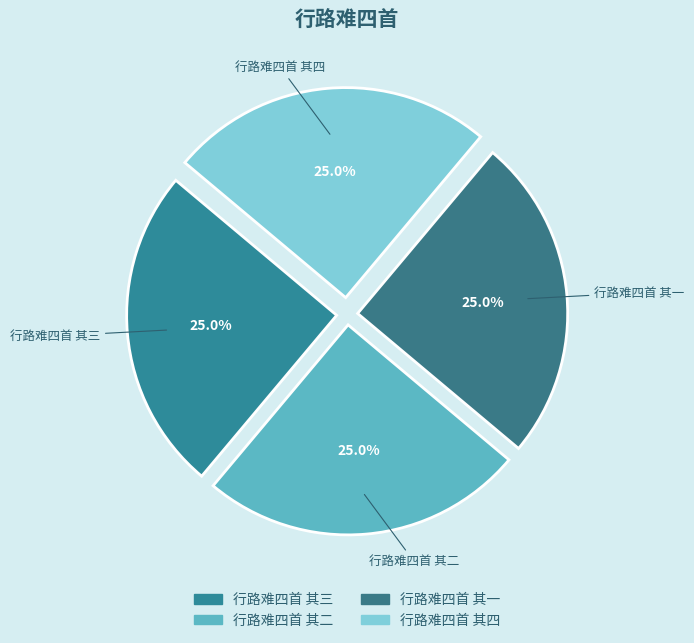

The 行路难四首 其一 slice represents 34% of the pie. True or false?

False